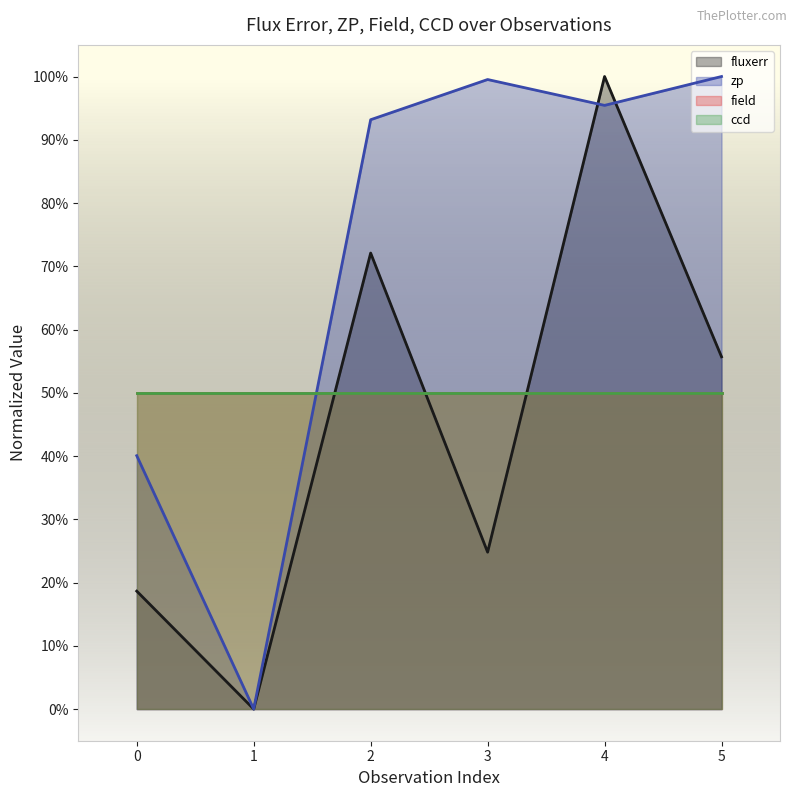

At which label is fluxerr closest to 50?

5